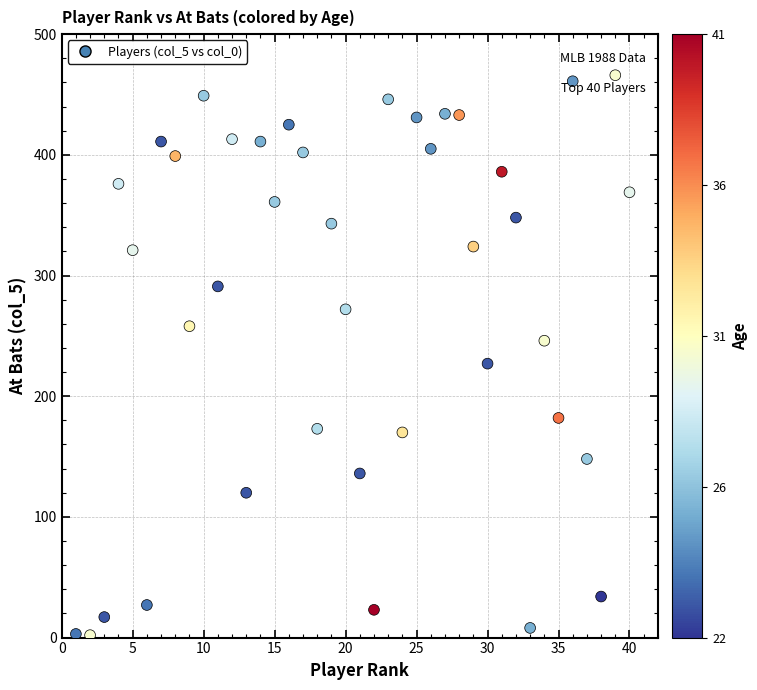

What Y value in the scatter plot is closest to 234?

227